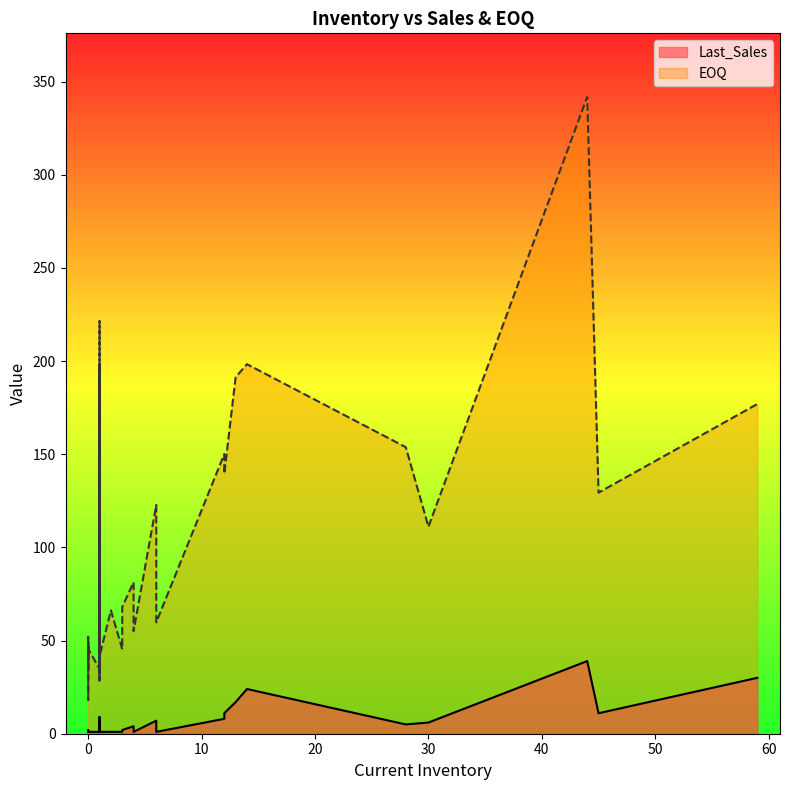

Is the value of Last_Sales at 0 greater than the value of EOQ at 0?

No